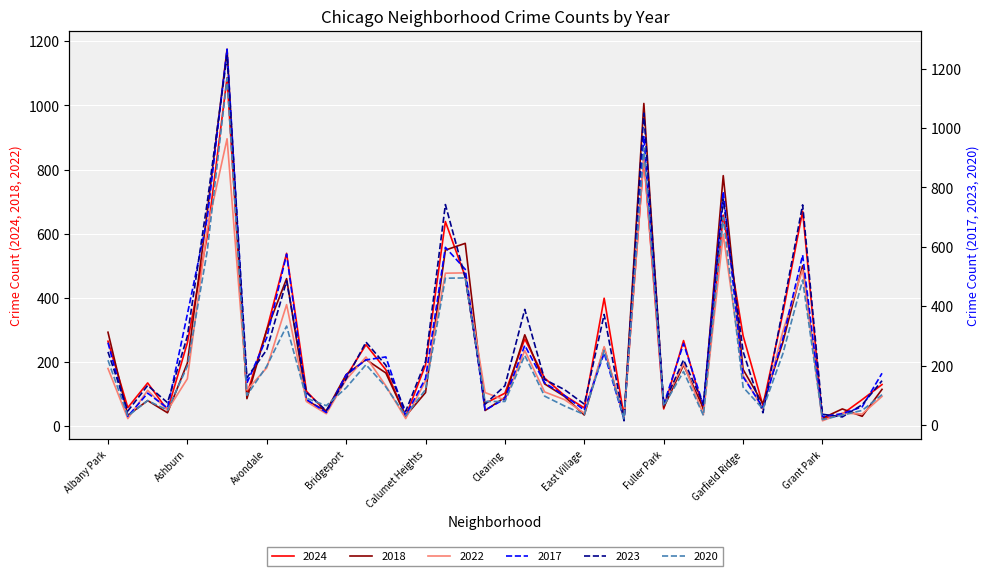

What is the total value across all series at Galewood?

313